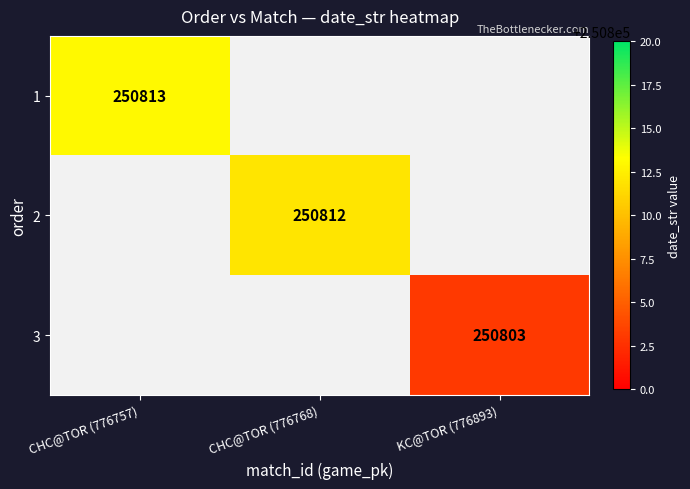

The value of 2 at CHC@TOR (776768) is 250812. True or false?

True